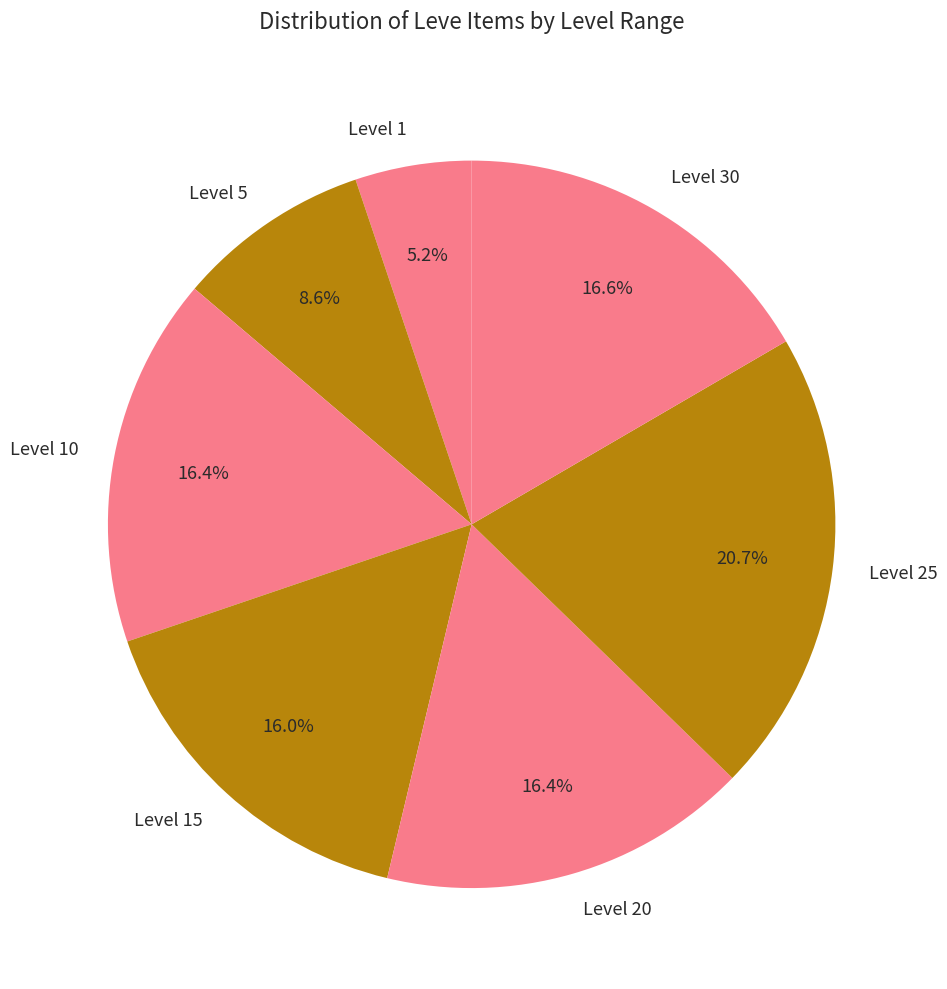

Does Level 25 represent more than half of the total?

No